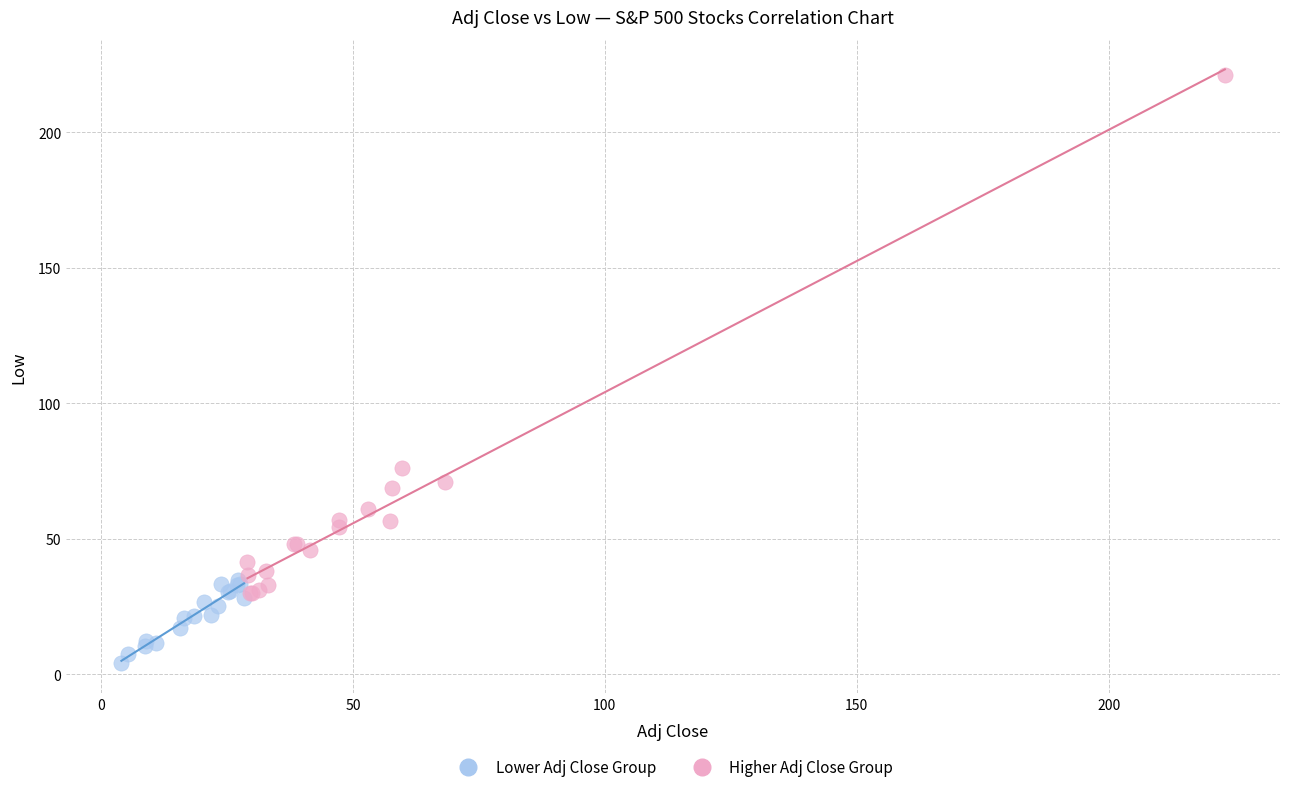

Which series has the widest spread of Y values?

Higher Adj Close Group